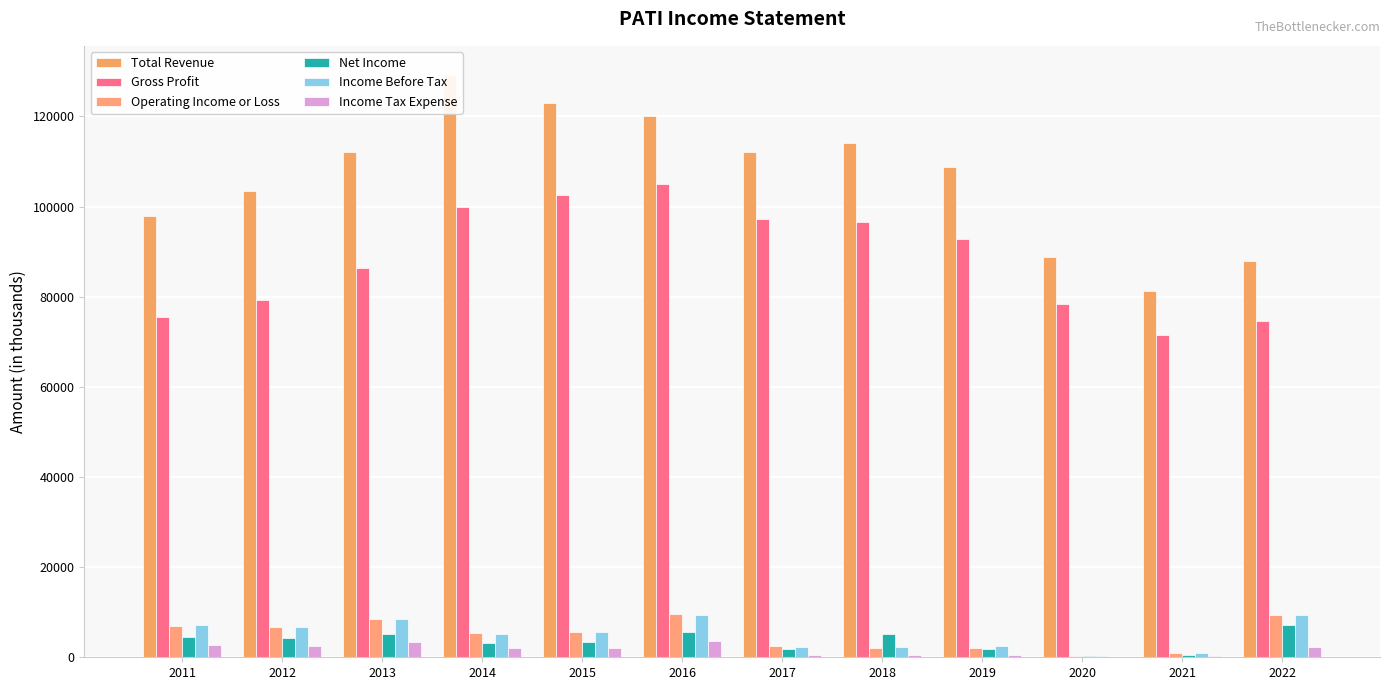

What is the difference between the highest and lowest values at 2022?

85700